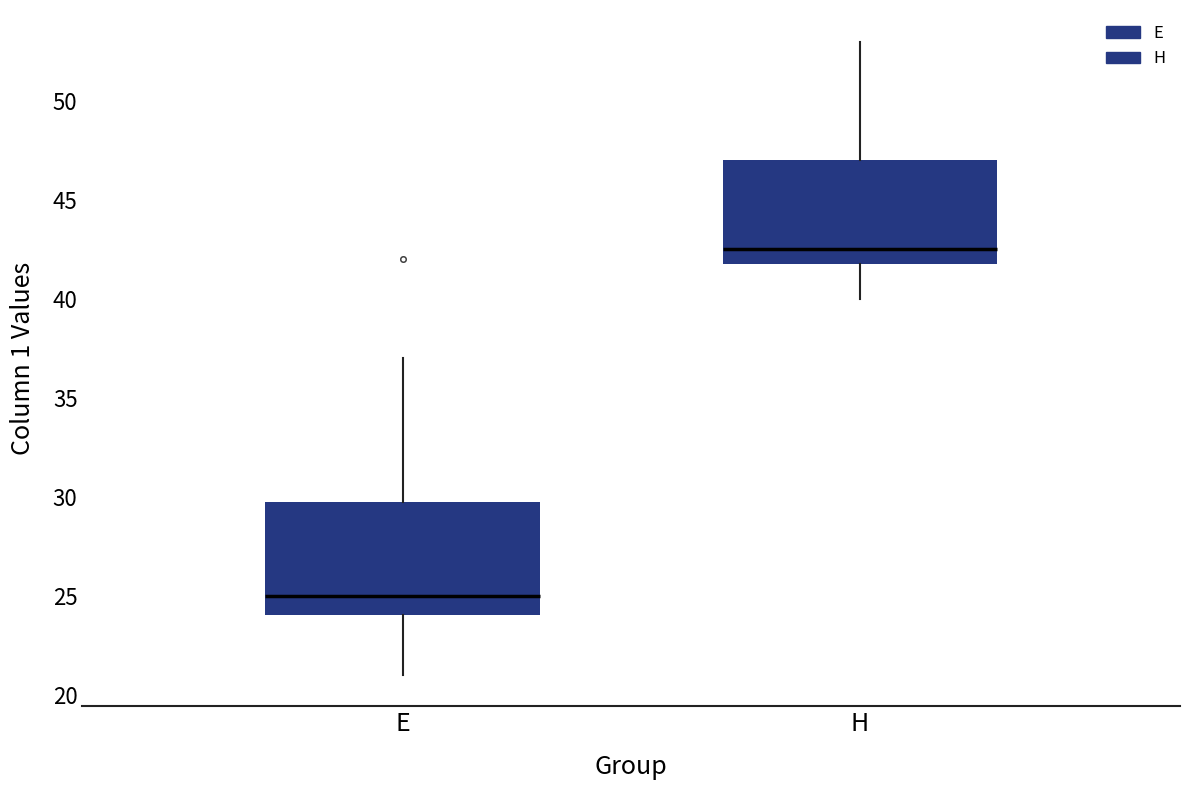

Reading left to right, transcribe this box plot: for each box, give where its median line is, the range the box spans, and where its two whiskers end, as read against the y-axis. The values are not printed on the chart, so give them approximately, as read against the axis.

E: median 25.0, box 24.0 to 30.0, whiskers 21.0 to 37.0
H: median 42.5, box 42.0 to 47.0, whiskers 40.0 to 53.0